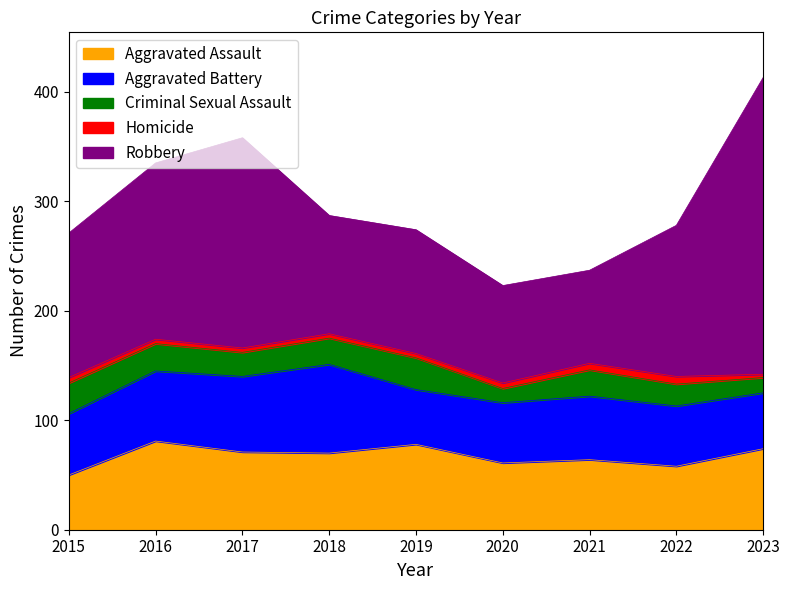

Reading left to right, extract all data points from this chart.

Aggravated Assault: 50	81	71	70	78	61	64	58	74
Aggravated Battery: 56	64	69	81	50	55	58	55	51
Criminal Sexual Assault: 28	25	22	24	29	13	24	20	14
Homicide: 5	4	4	4	4	5	6	7	3
Robbery: 132	161	192	108	113	89	85	138	271